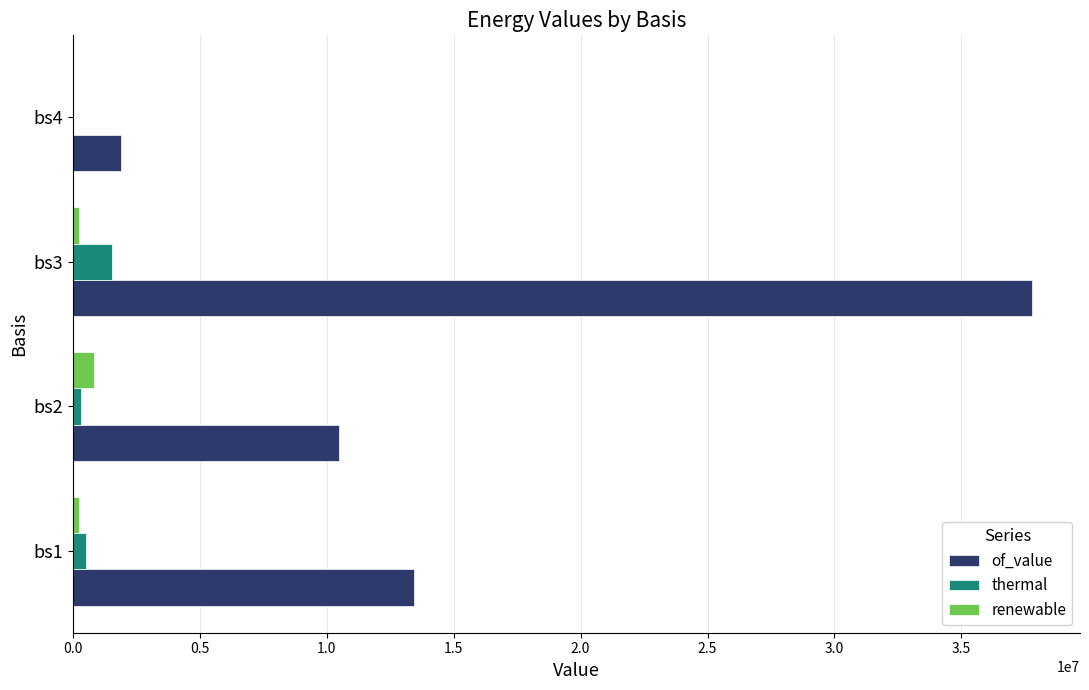

What is the maximum value for thermal?

1542528.1